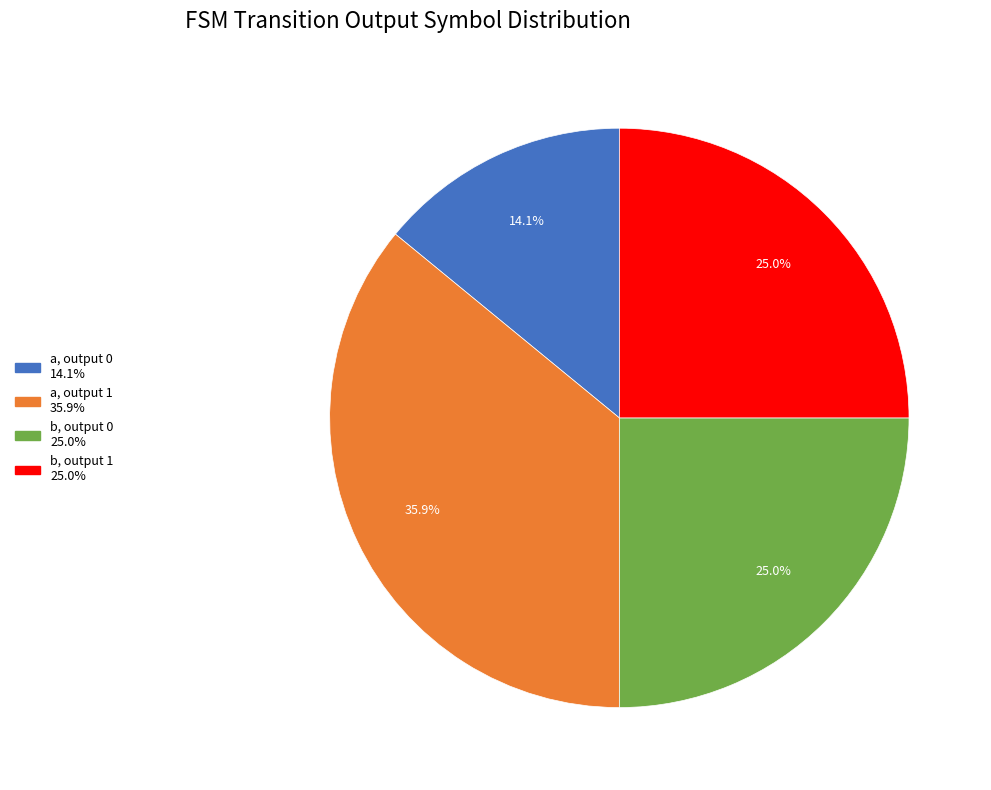

Is there a majority slice in this chart?

No